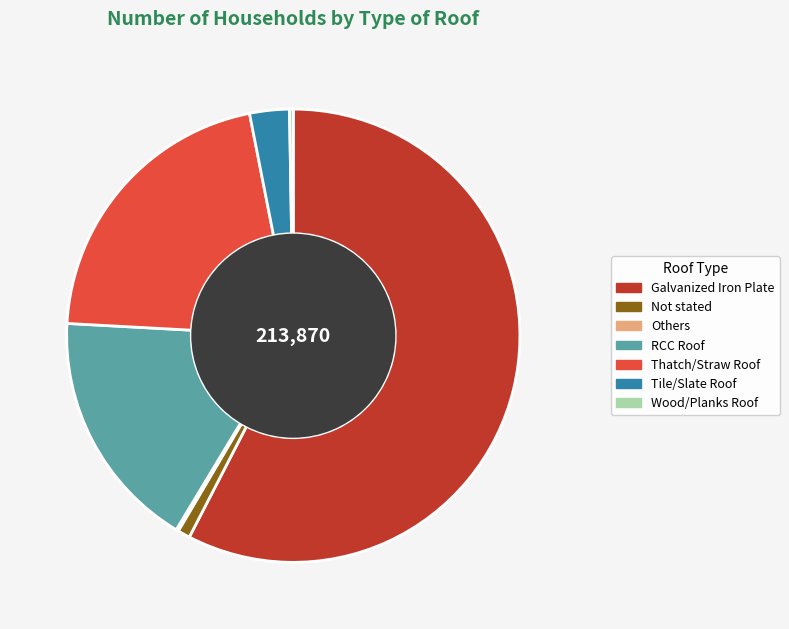

Approximately how many times larger is the value at Galvanized Iron Plate compared to Not stated?

65.1